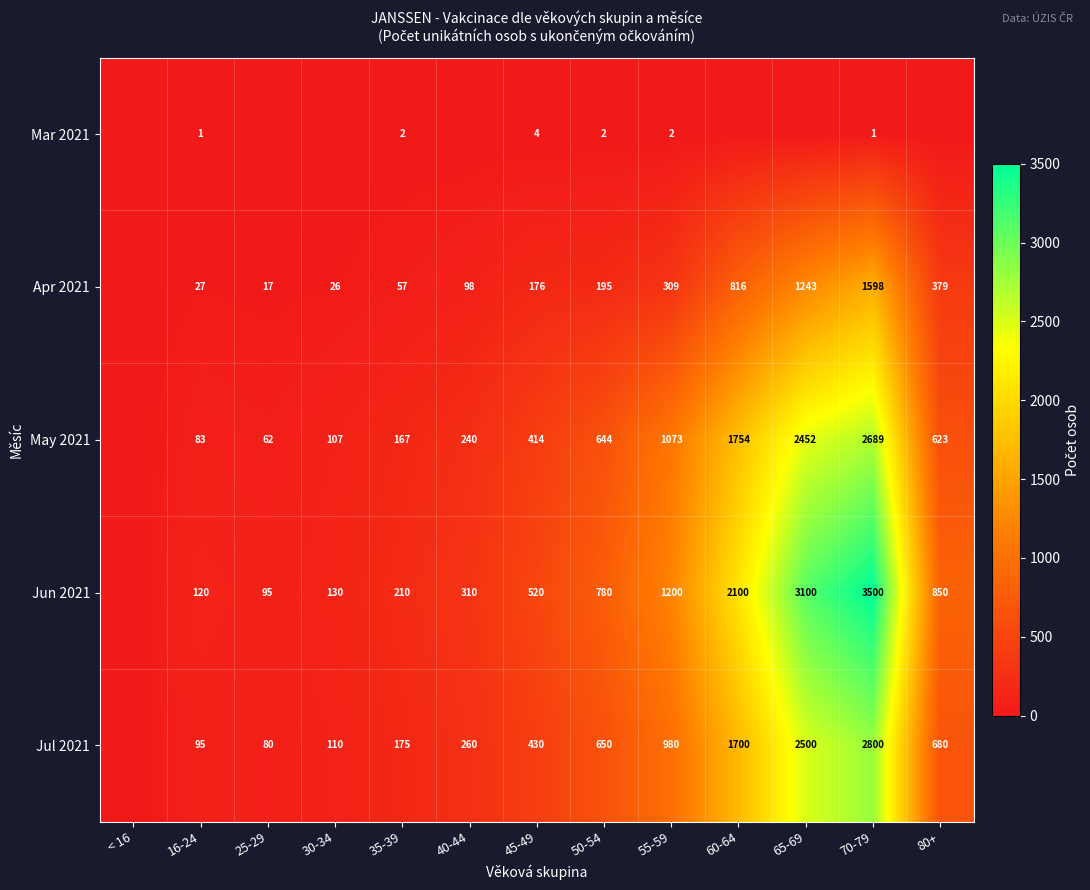

What is the total value across all series at 16-24?

326